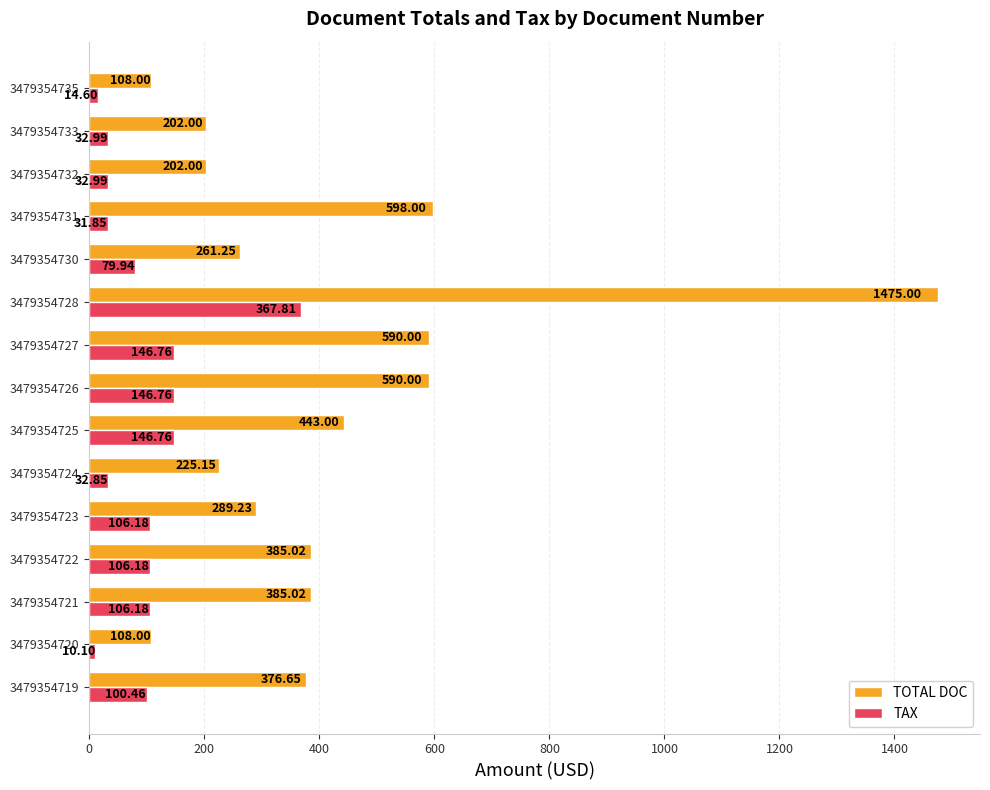

How many data points in TOTAL DOC are above 376?

8